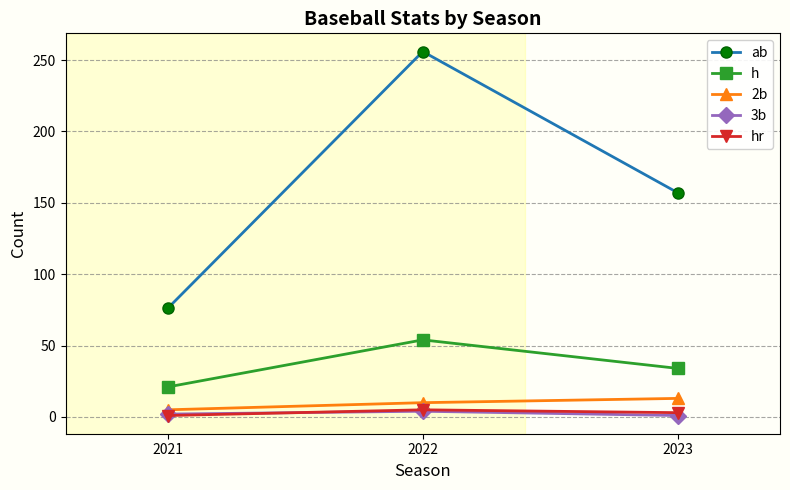

What is the total value across all series at 2022?

329